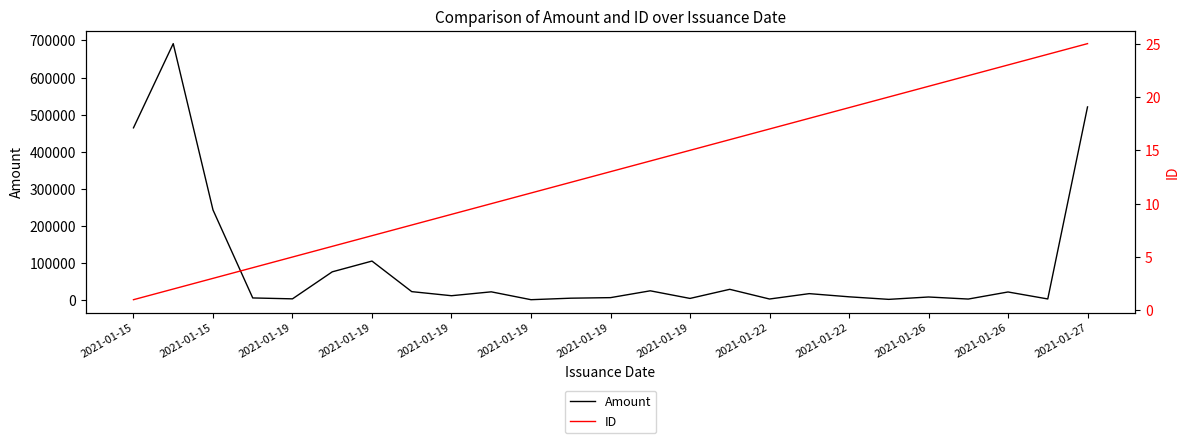

Is this an area chart (filled region under the line)?

No